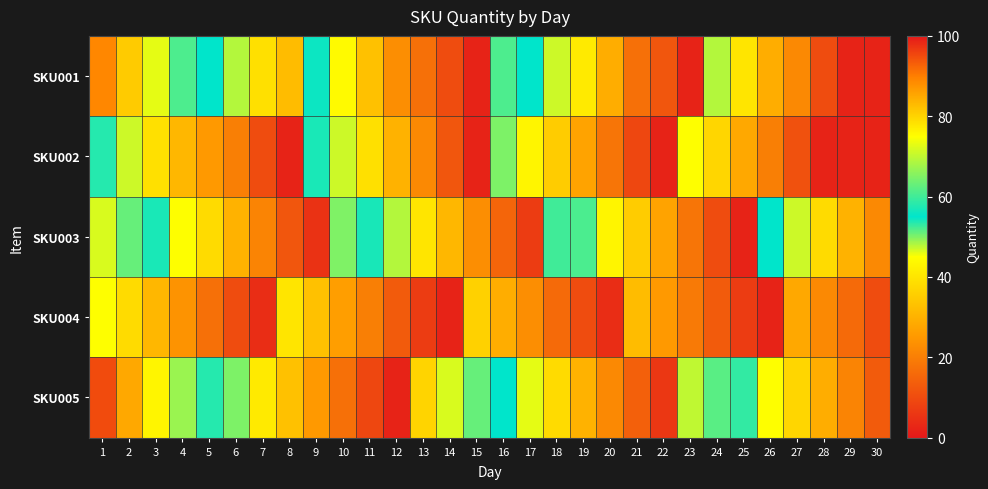

At which category is the sum across all series the highest?

1